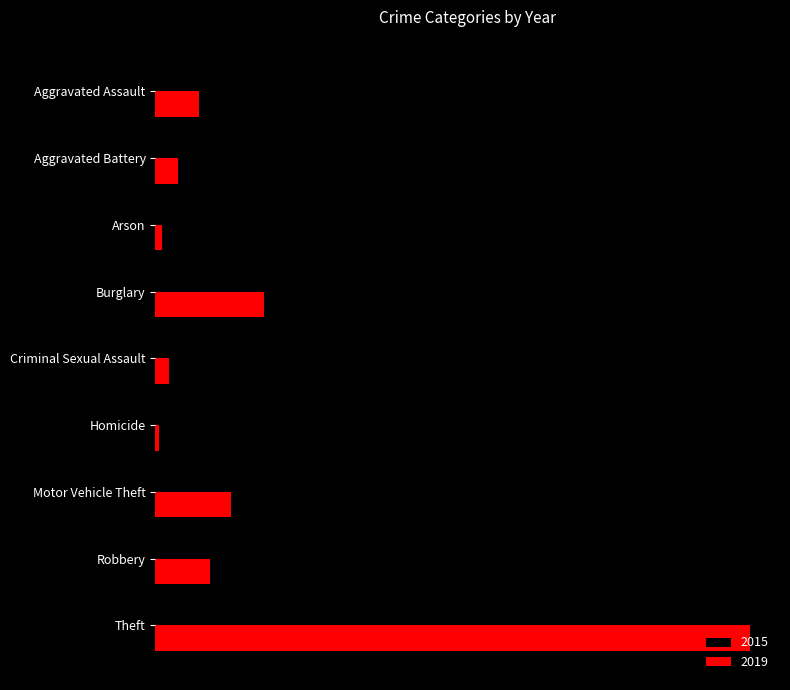

At how many categories does at least one series exceed 275?

1